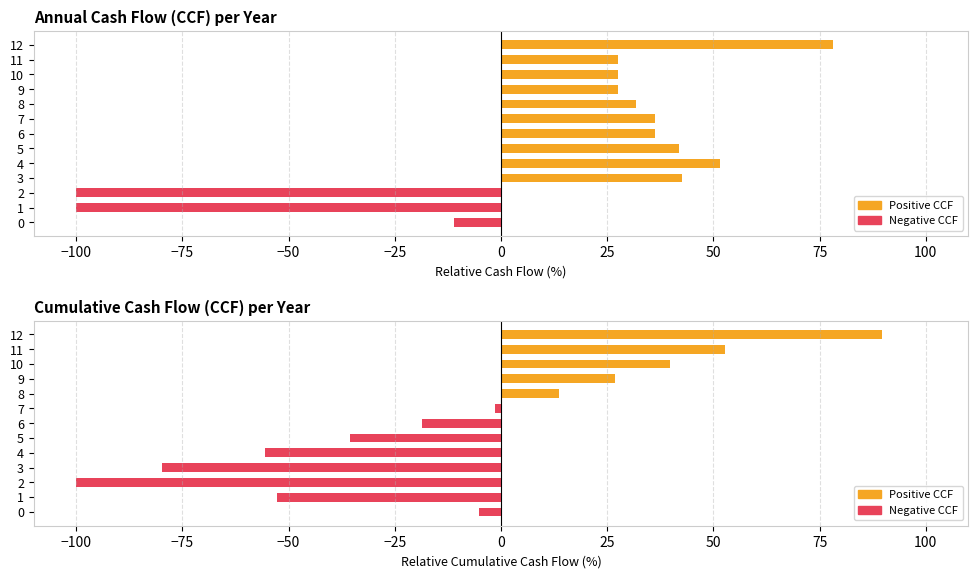

Is the value of Cash Flow (CCF) at 12 greater than the value of Cumulative Cash Flow (CCF) at 4?

Yes